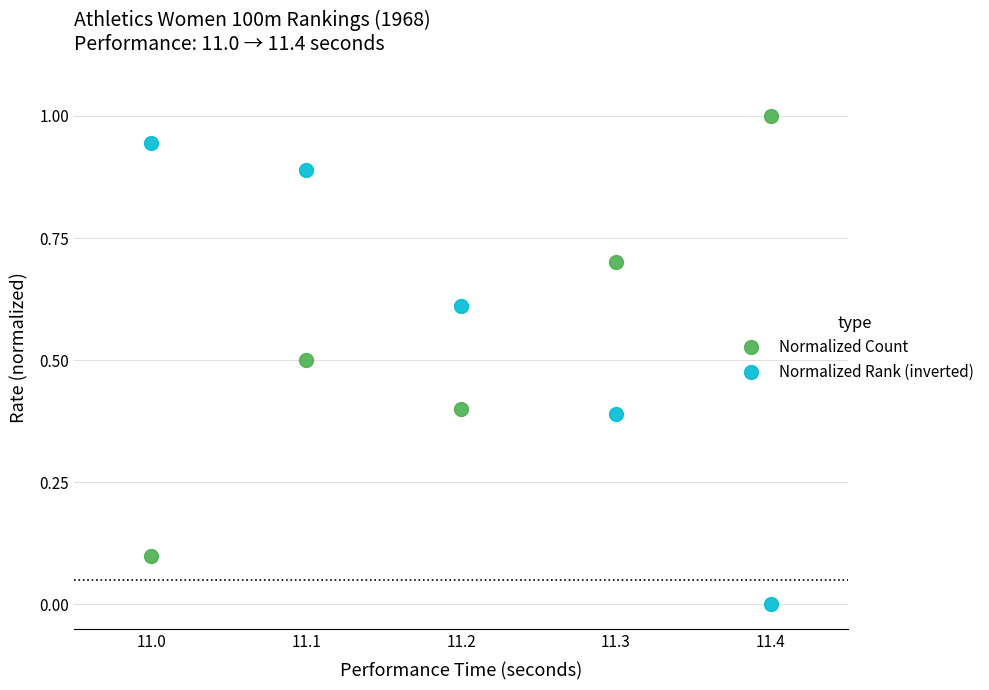

What is the difference between the Normalized Count values at 11.3 and 11.0?

0.6